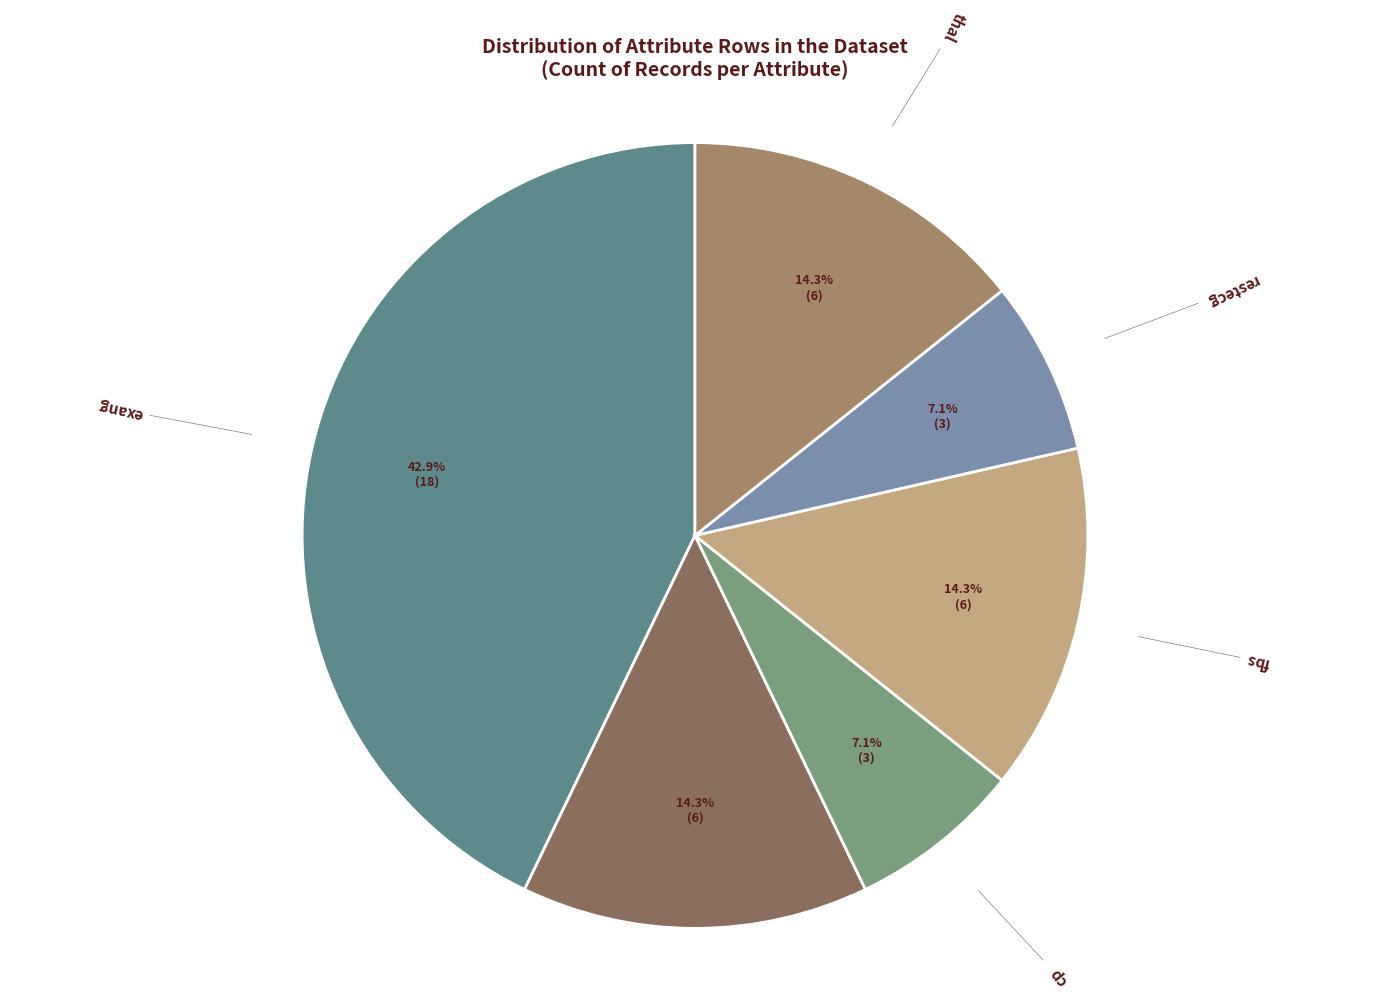

To the nearest percent, what is the average slice percentage?

17%